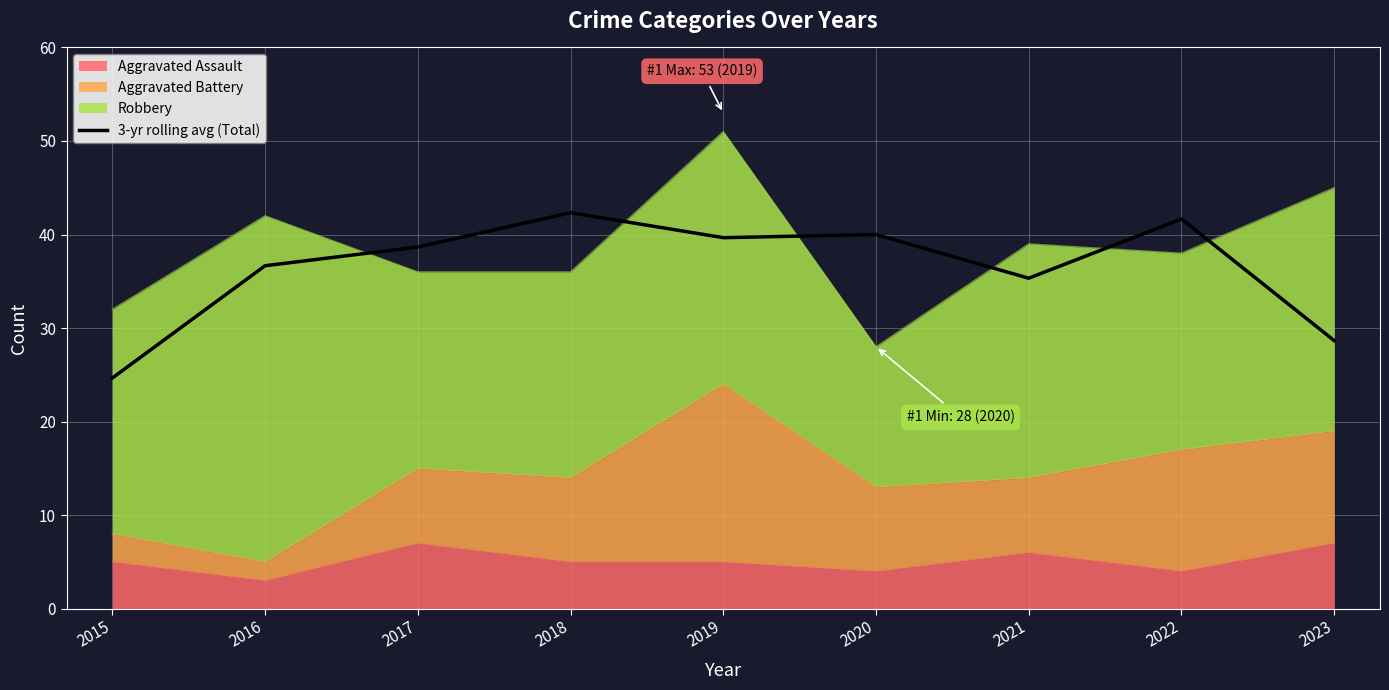

How many points are higher than both their immediate neighbors (excluding endpoints)?

3